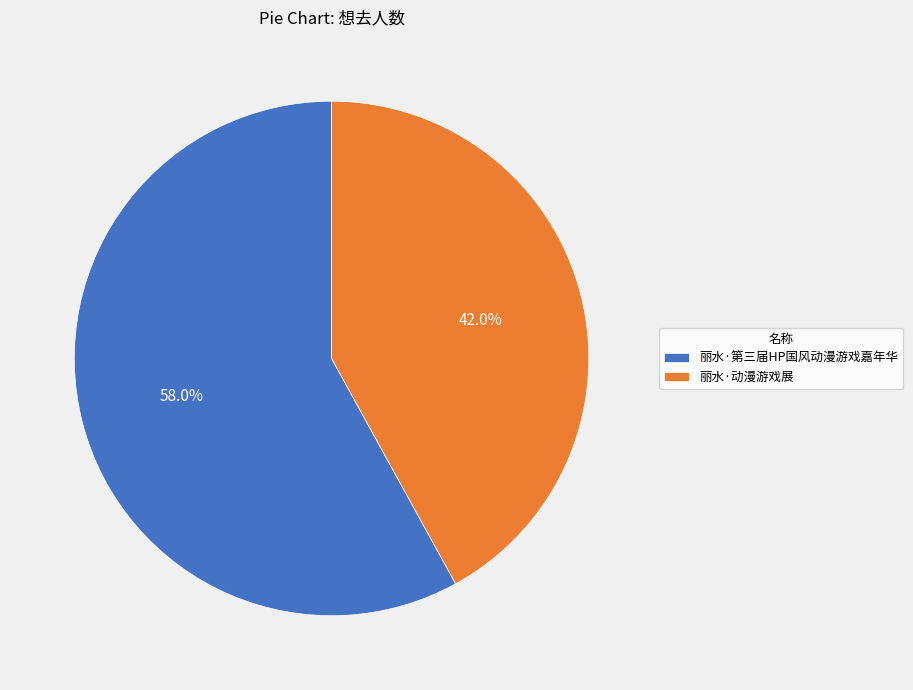

To the nearest percent, what portion does 丽水·动漫游戏展 represent?

42%